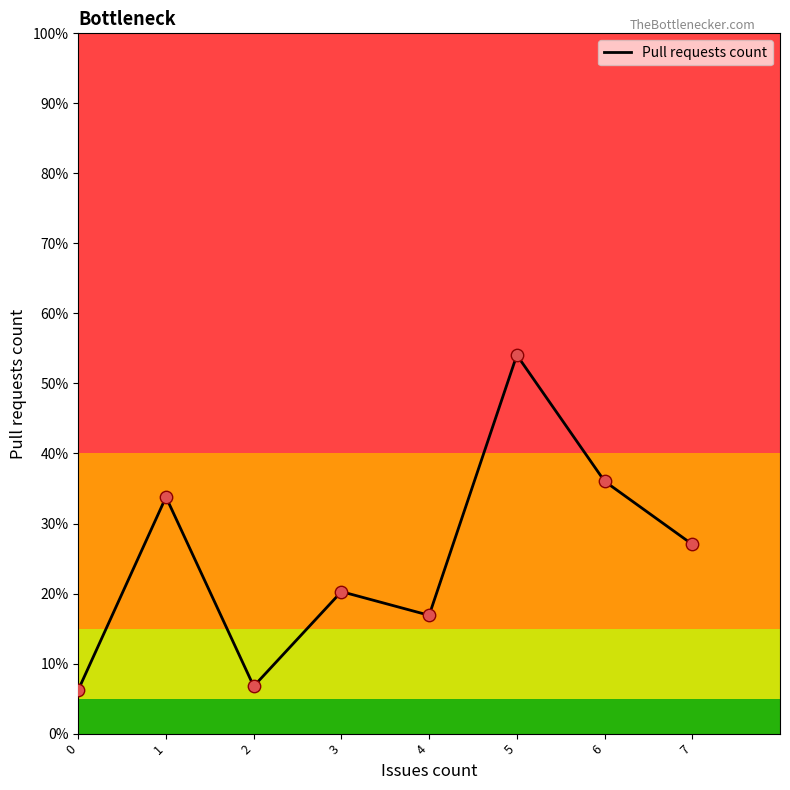

What is the ratio of the value at 7 to the value at 5?

0.5